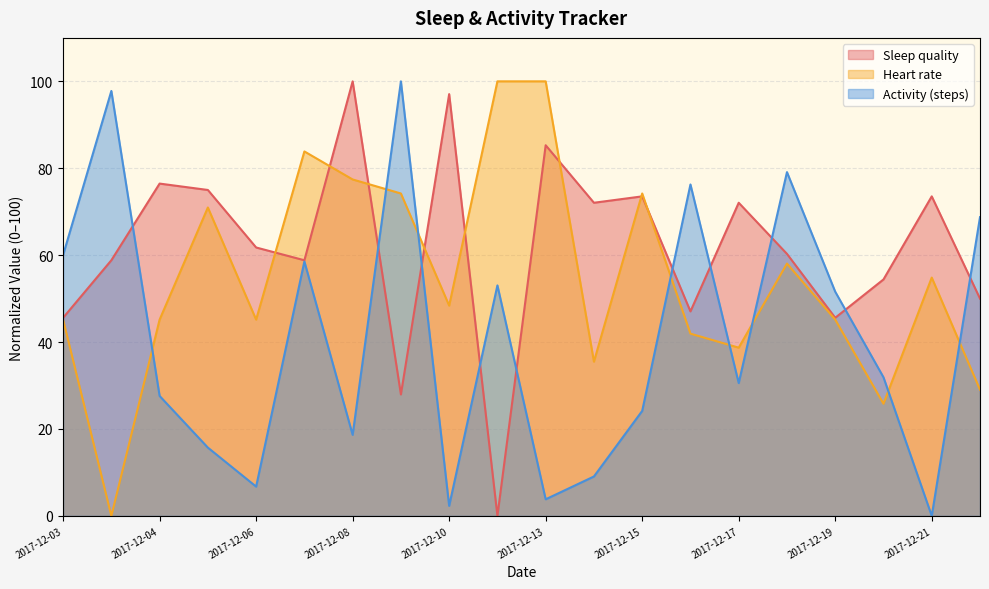

Is it true that Sleep quality equals 27.3 at 2017-12-17?

False